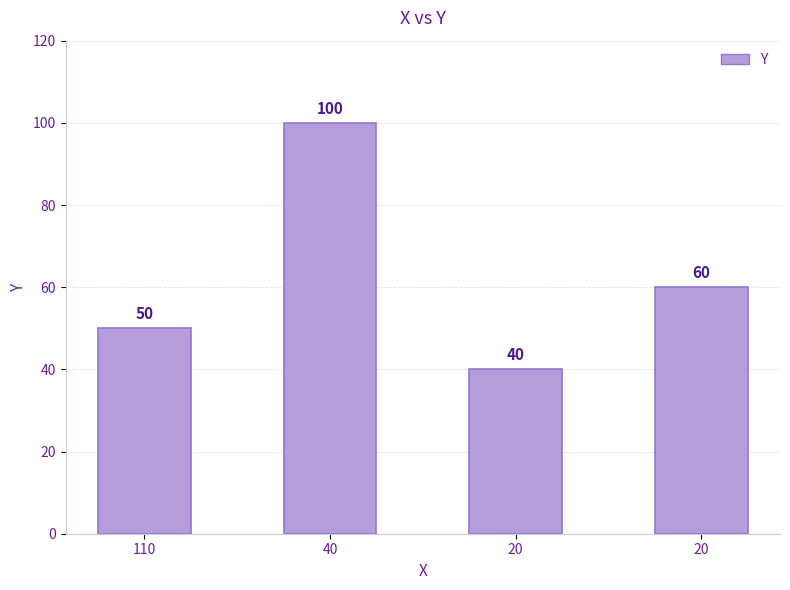

What is the change in value from 40 to 20?

-40